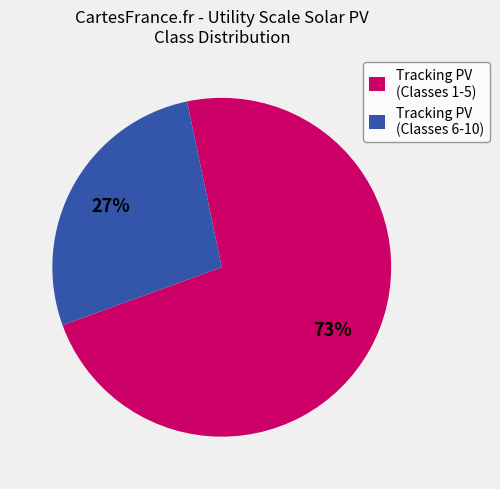

How many segments does this pie chart have?

2